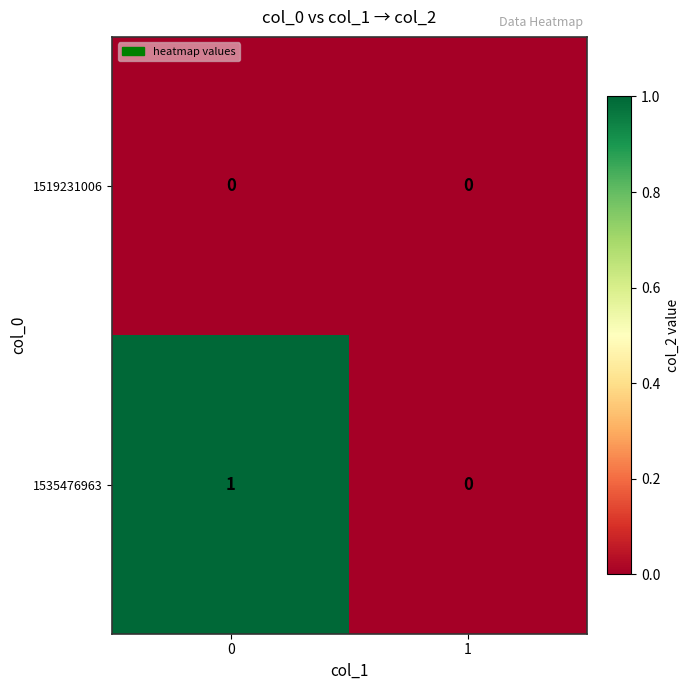

The 1535476963 series shows 0 at 1. True or false?

True